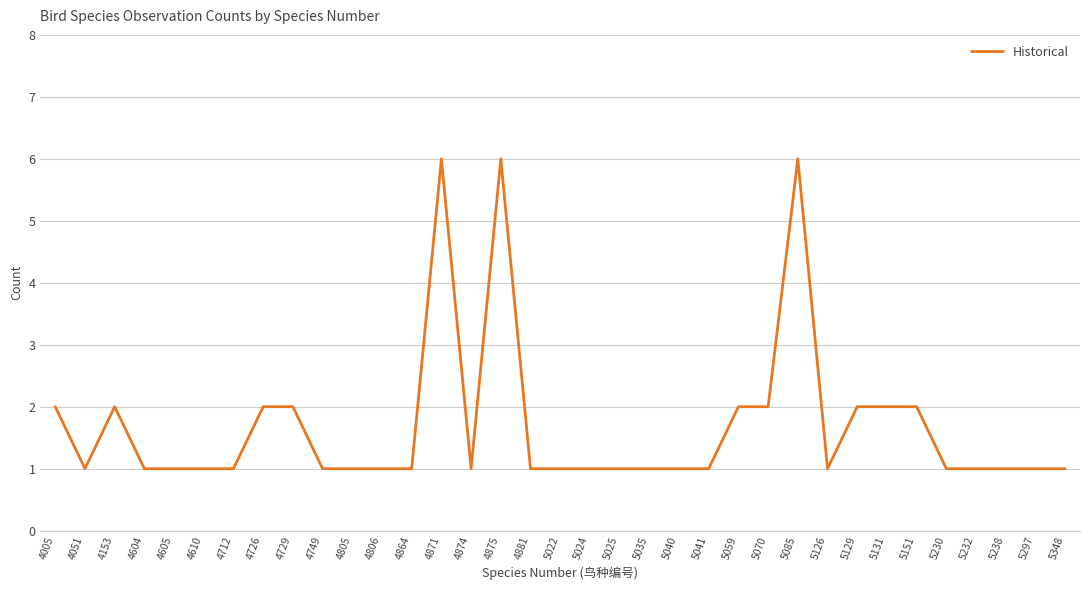

What value does the data have at 4726?

2